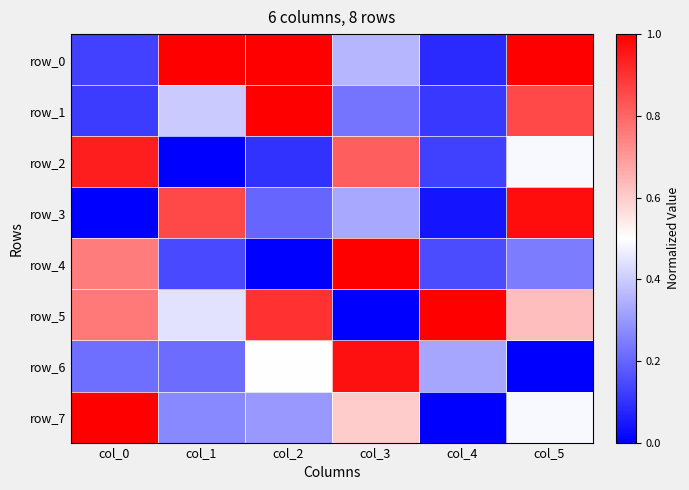

Rank the categories by row_3 value from highest to lowest.

col_5, col_1, col_3, col_2, col_4, col_0